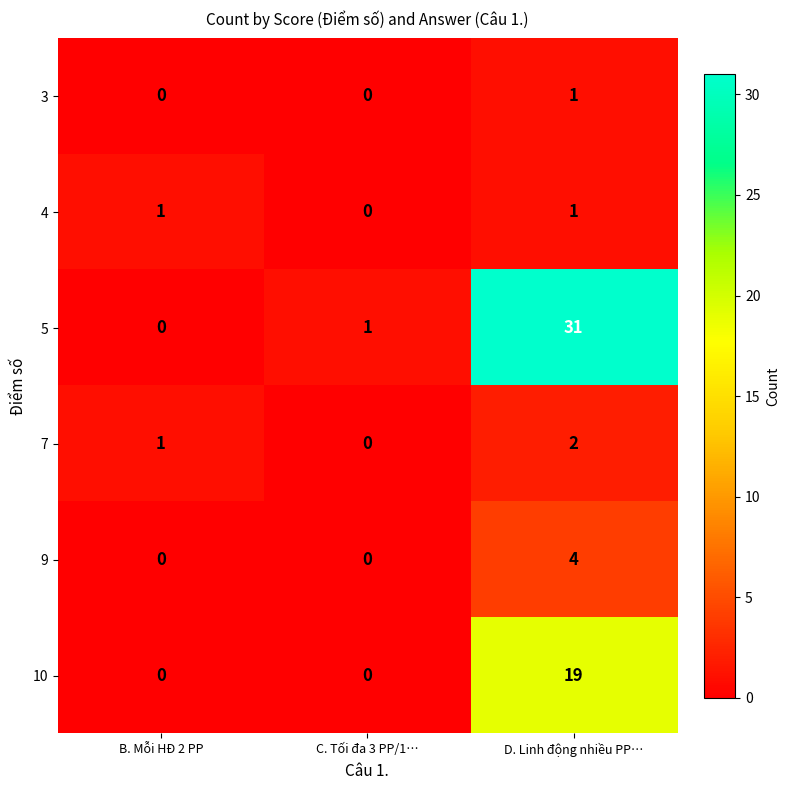

What is the greatest value displayed?

31